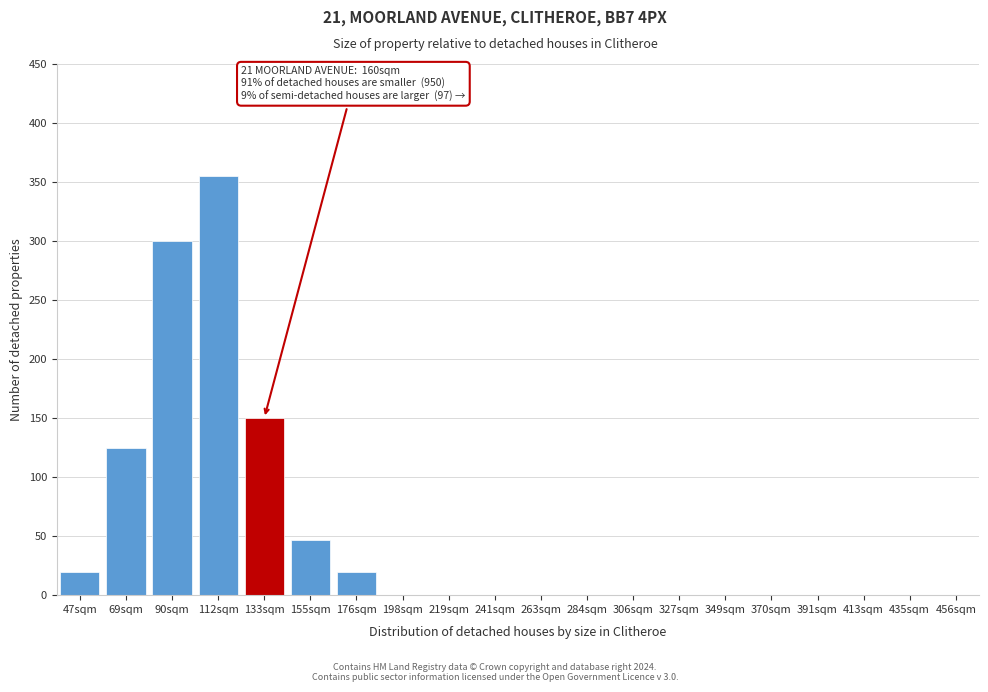

Which label corresponds to the largest value in the chart?

112sqm